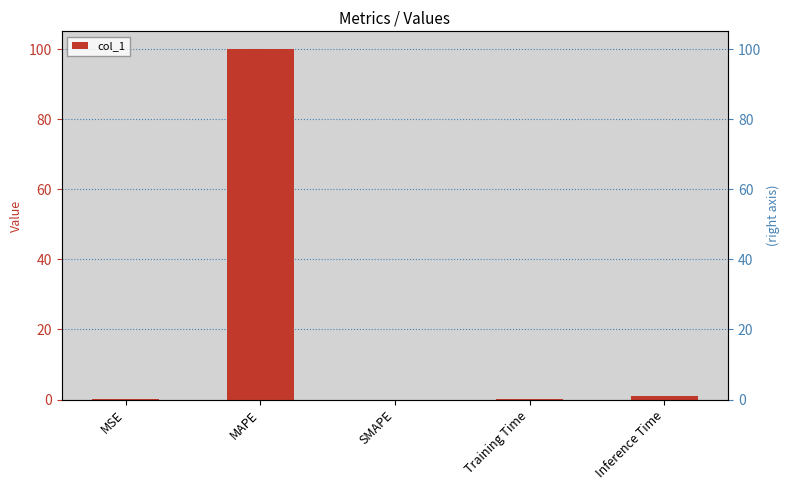

Does the chart contain stacked bars?

No